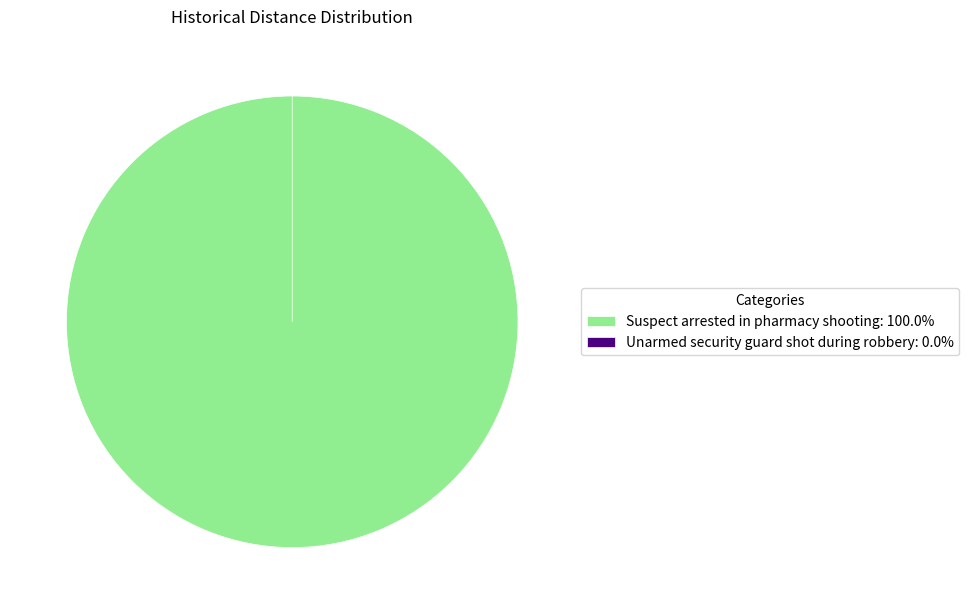

True or false: Unarmed security guard shot during robbery accounts for 0% of the total.

True